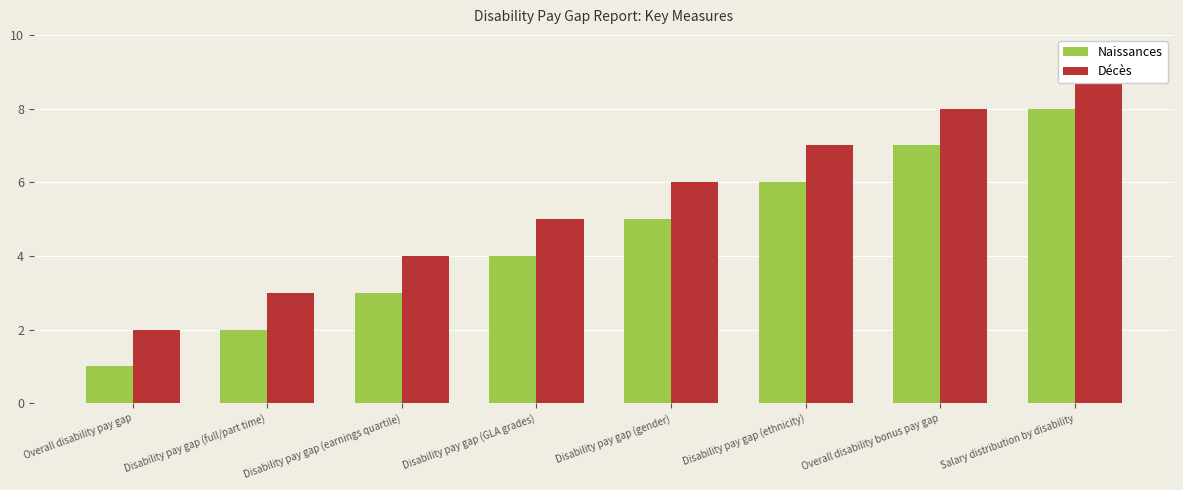

What is the value of the Naissances bar at the 5th from the left?

5